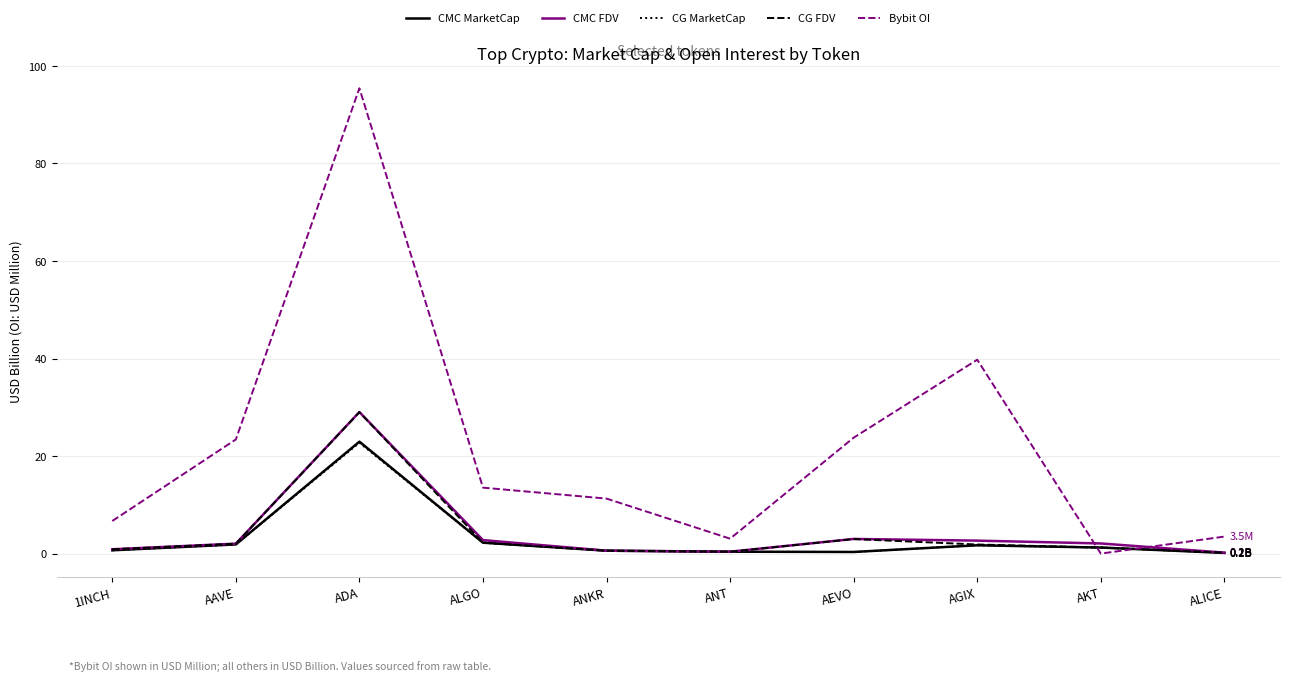

What is the maximum value shown in the chart?

95.4